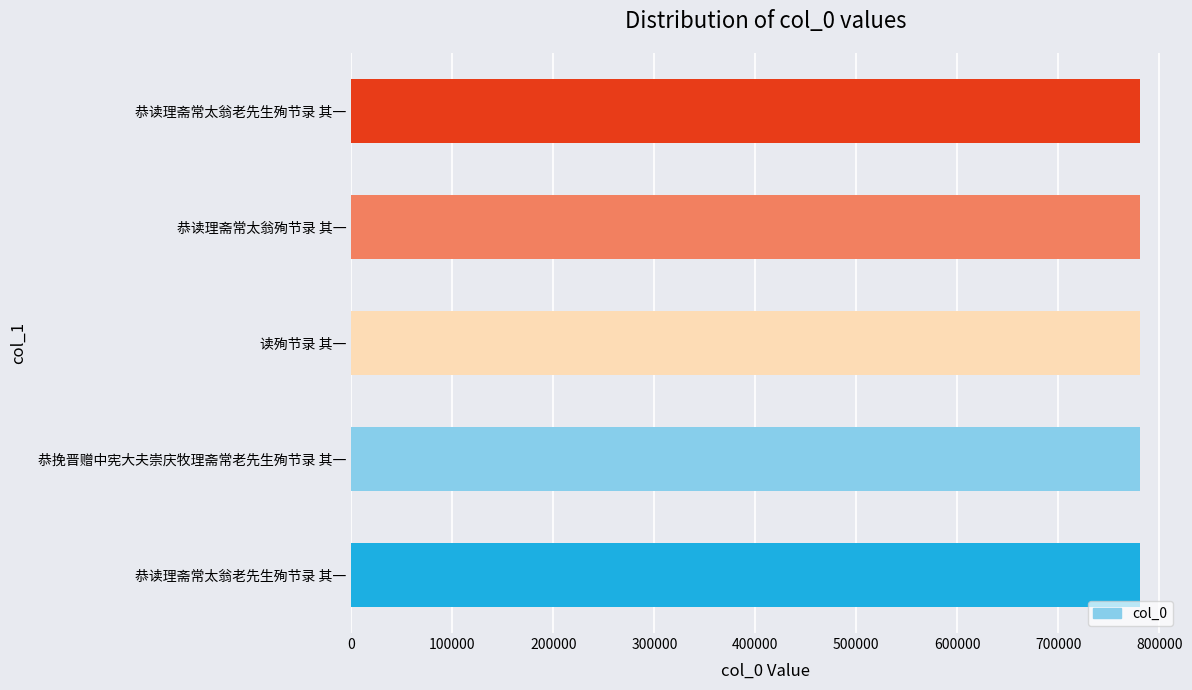

How many values are below 781255?

2